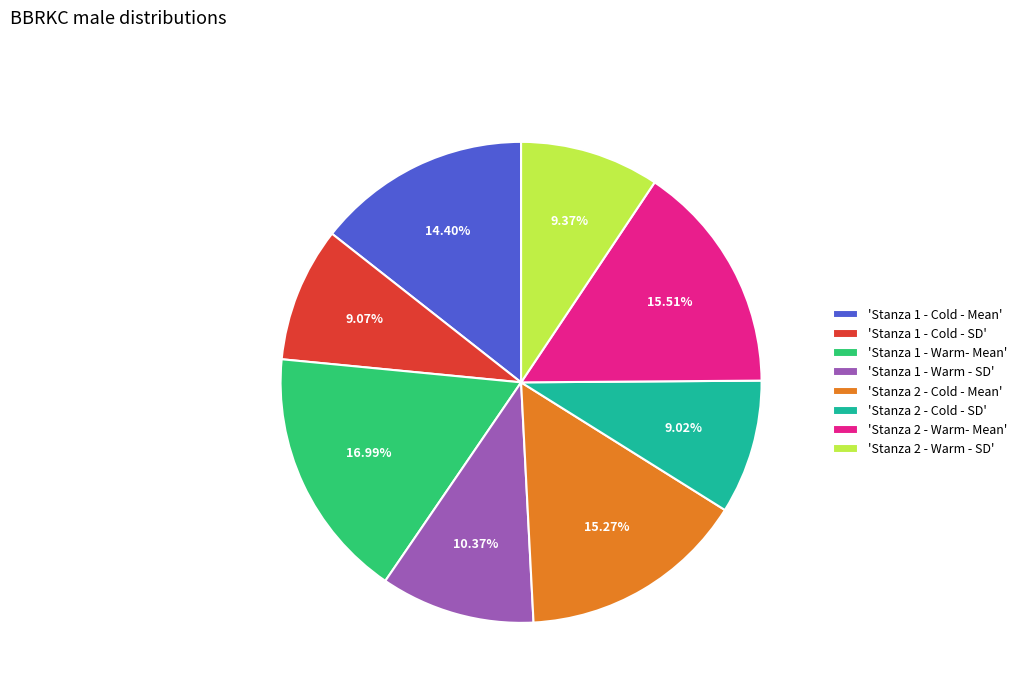

Does 'Stanza 1 - Warm- Mean' represent more than half of the total?

No